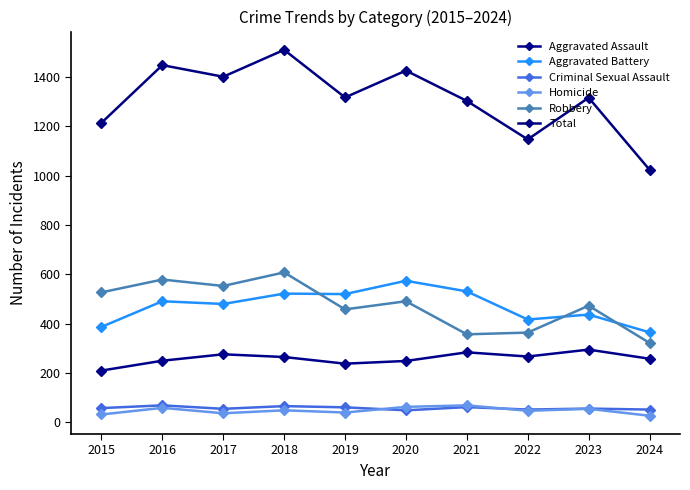

How many lines are shown in the chart?

6